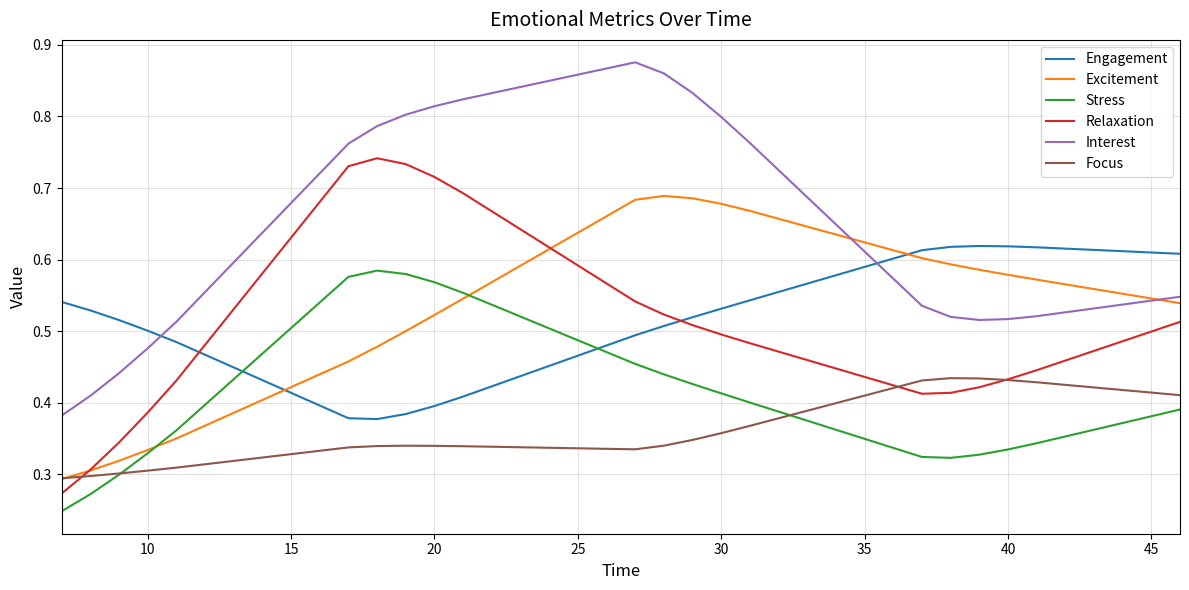

True or false: Focus and Interest intersect in this chart.

False